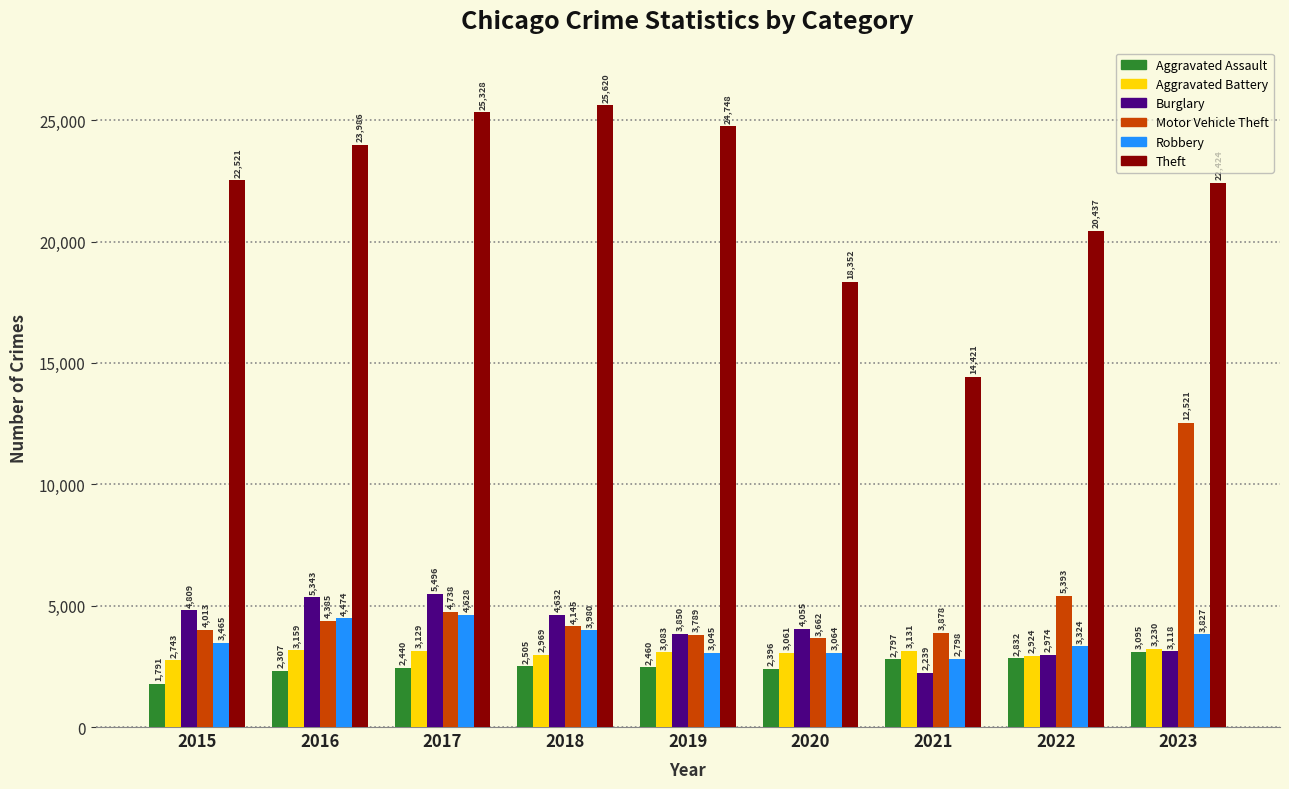

What is the spread (max minus min) of values at 2019?

22288